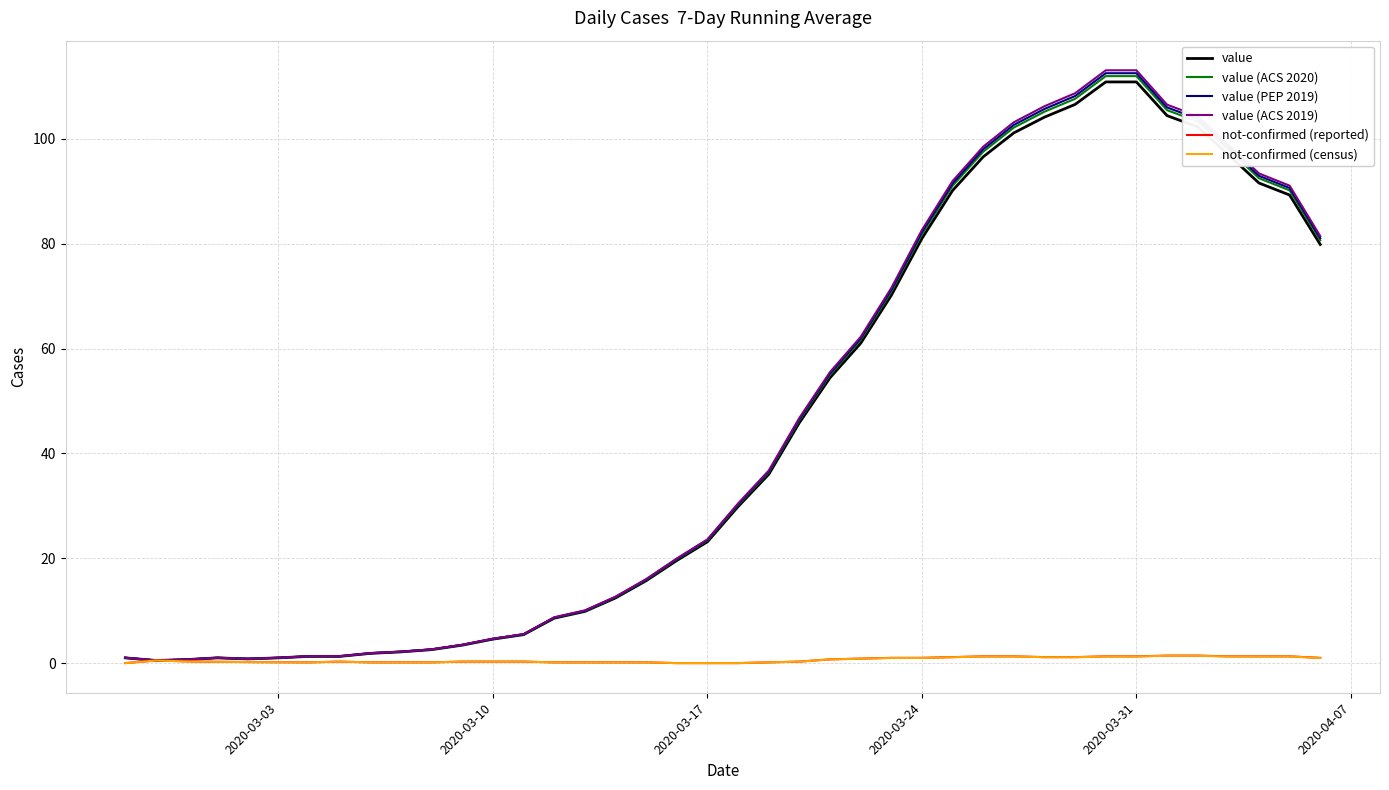

What is the highest value of the value (PEP 2019) series?

112.5